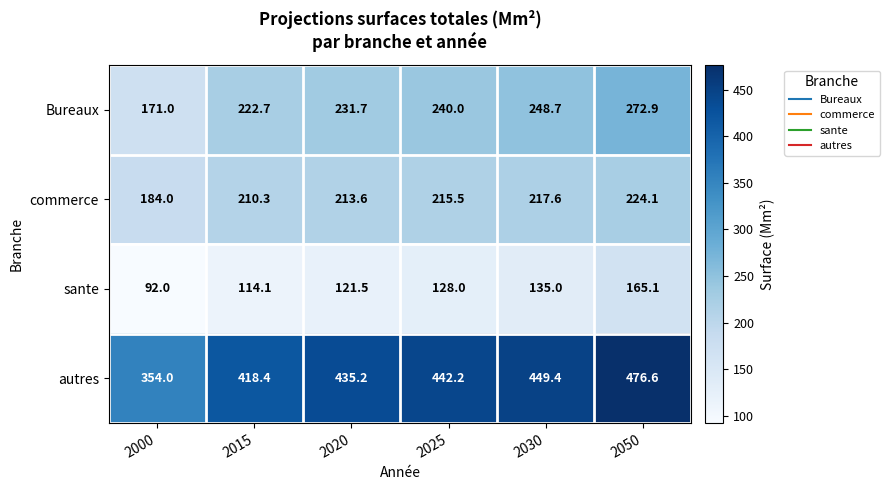

List the series in order of their peak value, highest first.

autres, Bureaux, commerce, sante